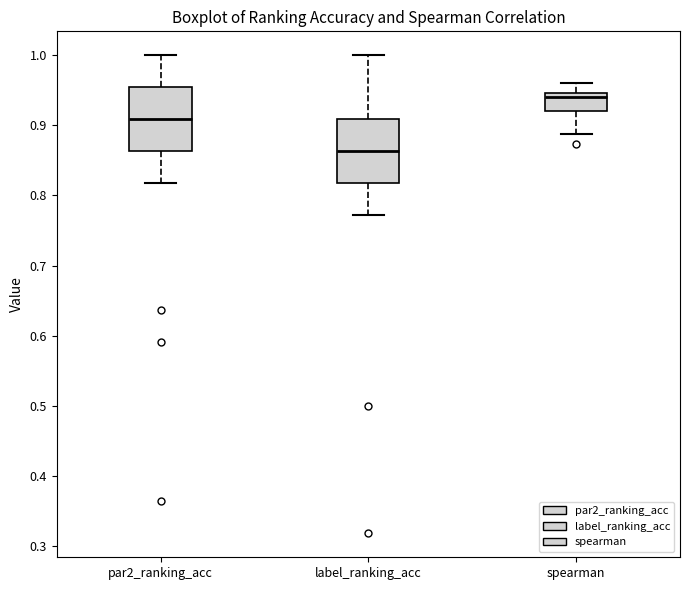

Reading left to right, read every box against the y-axis: the position of its median line, the range the box covers, and the ends of its whiskers. The values are not printed on the chart, so give them approximately, as read against the axis.

par2_ranking_acc: median 0.91, box 0.86 to 0.95, whiskers 0.82 to 1.00
label_ranking_acc: median 0.86, box 0.82 to 0.91, whiskers 0.77 to 1.00
spearman: median 0.94, box 0.92 to 0.95, whiskers 0.89 to 0.96